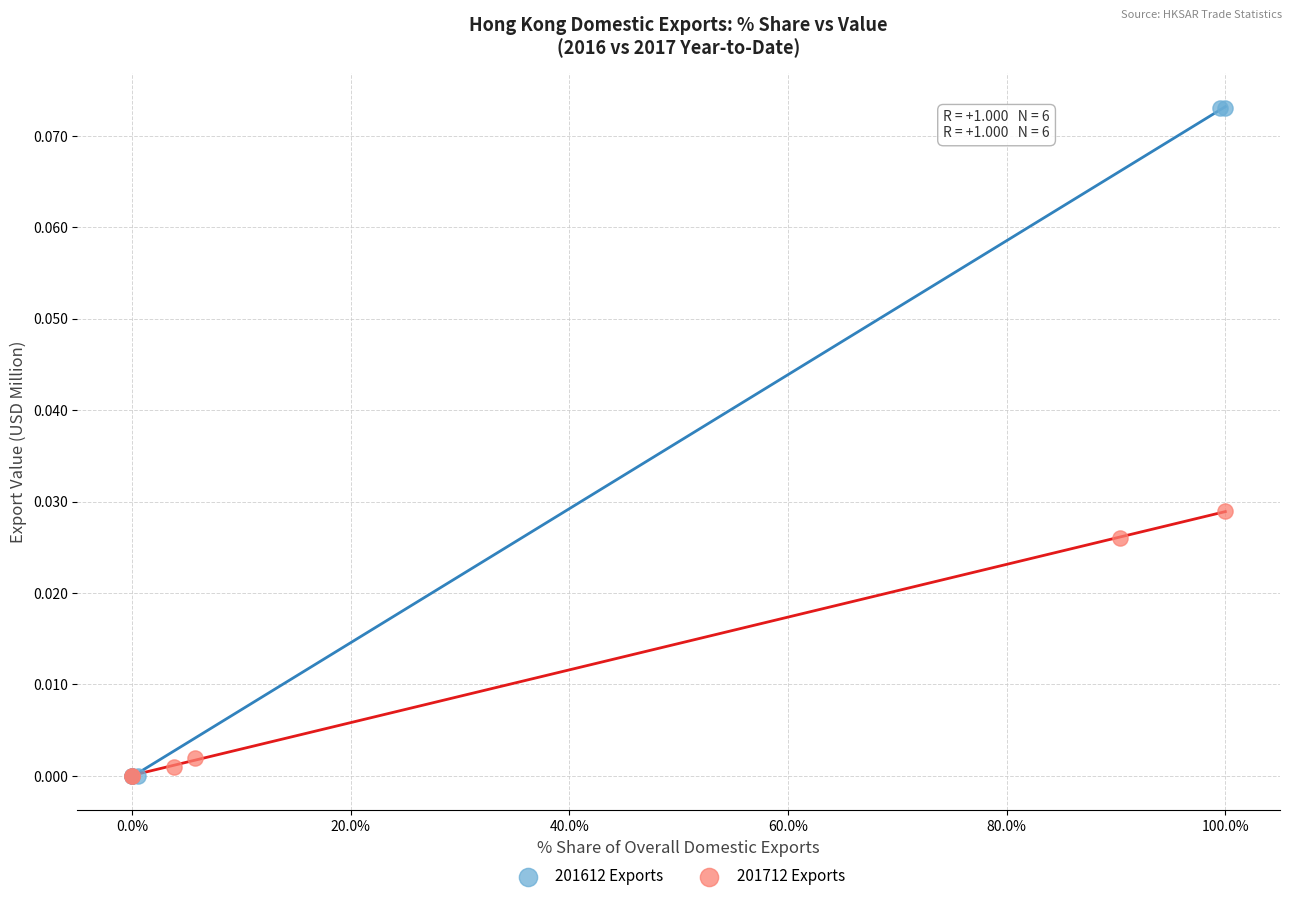

Which series has the largest Y range (max minus min)?

201612 Exports